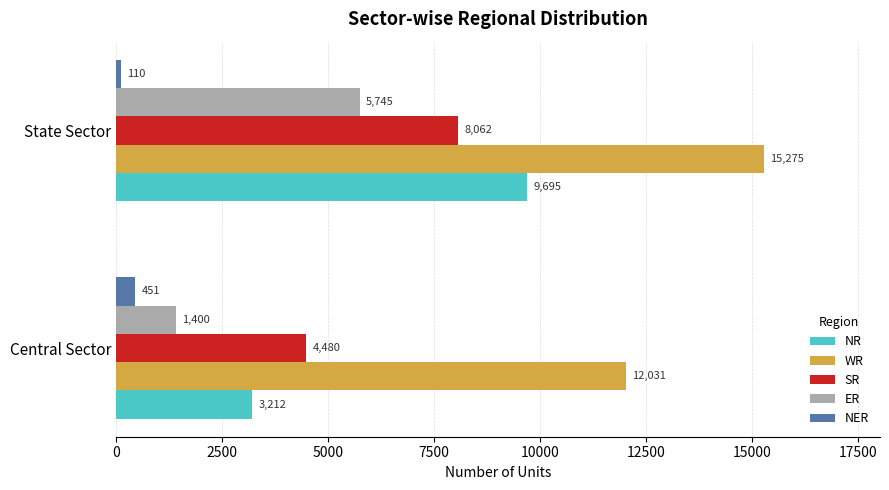

What is the difference between the maximum and minimum values in the WR series?

3244